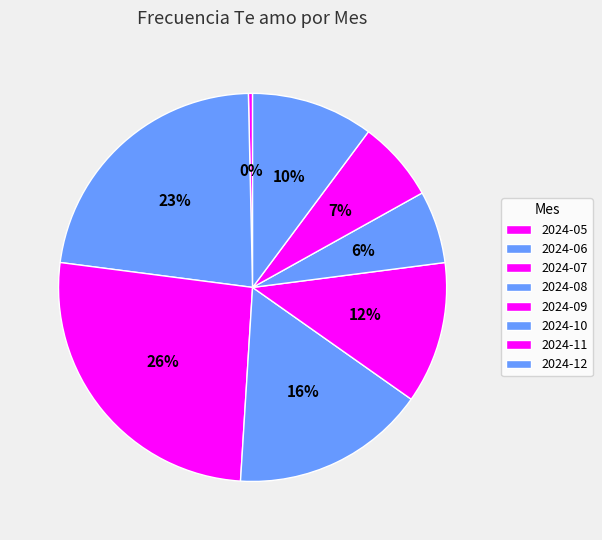

True or false: 2024-05 accounts for 0% of the total.

True